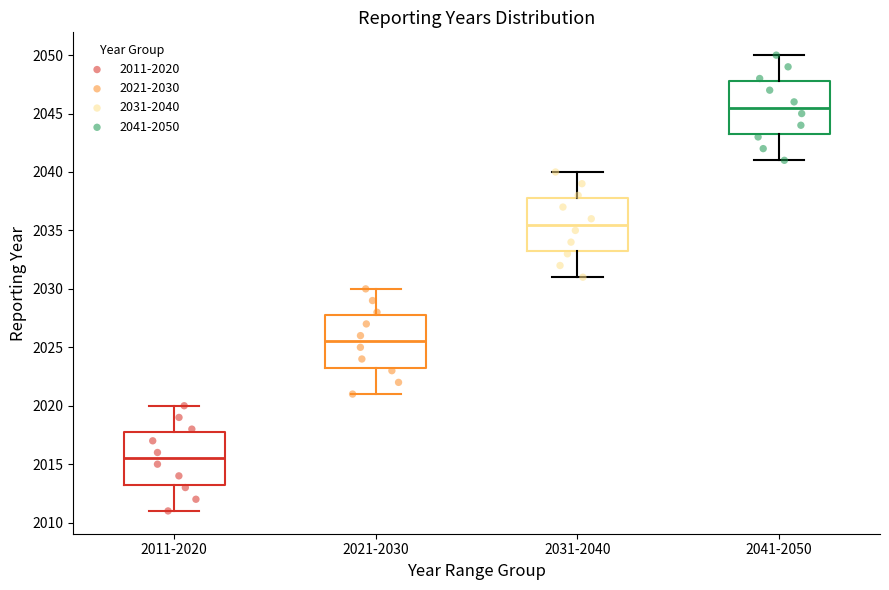

Where does the upper whisker of the box for 2031-2040 end on the y-axis? The values are not printed on the chart, so give them approximately, as read against the axis.

2040.0